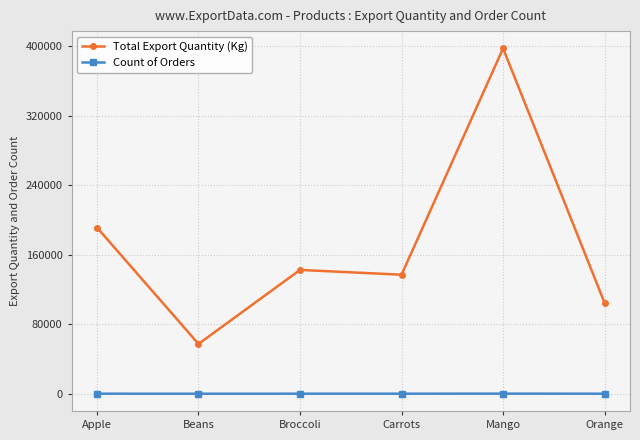

What is the greatest value displayed?

397374